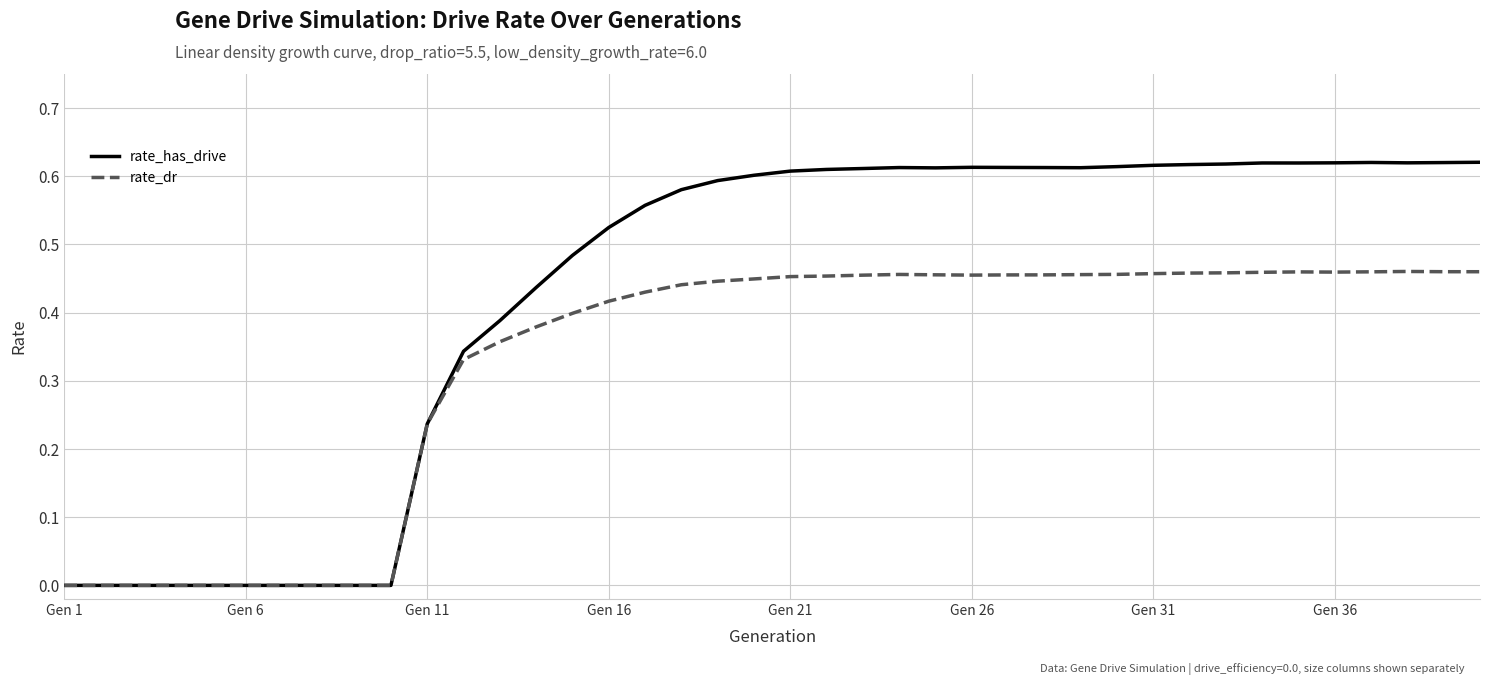

Which series has the largest range (max minus min)?

rate_has_drive